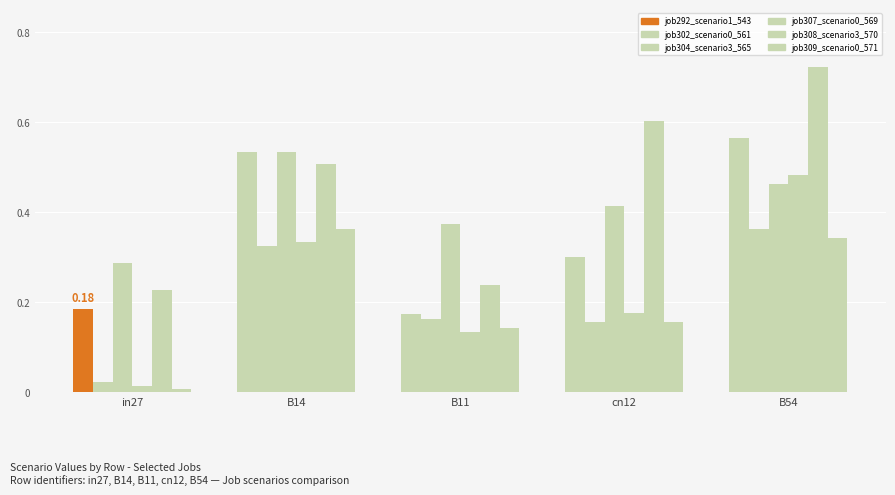

What is the spread (max minus min) of values at B11?

0.2